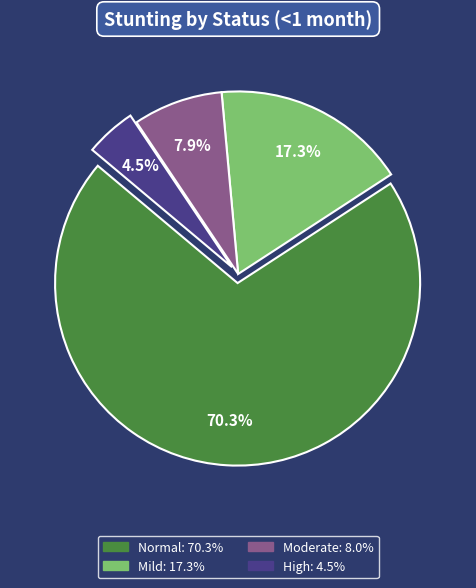

Is there a majority slice in this chart?

Yes